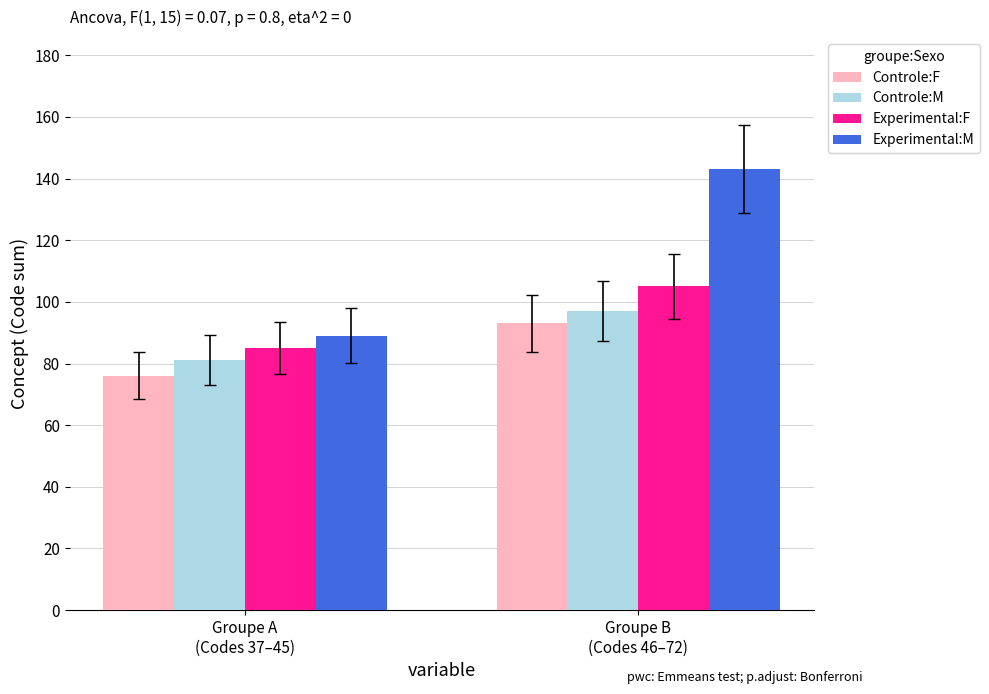

How many Experimental:F values are between 85 and 105?

2